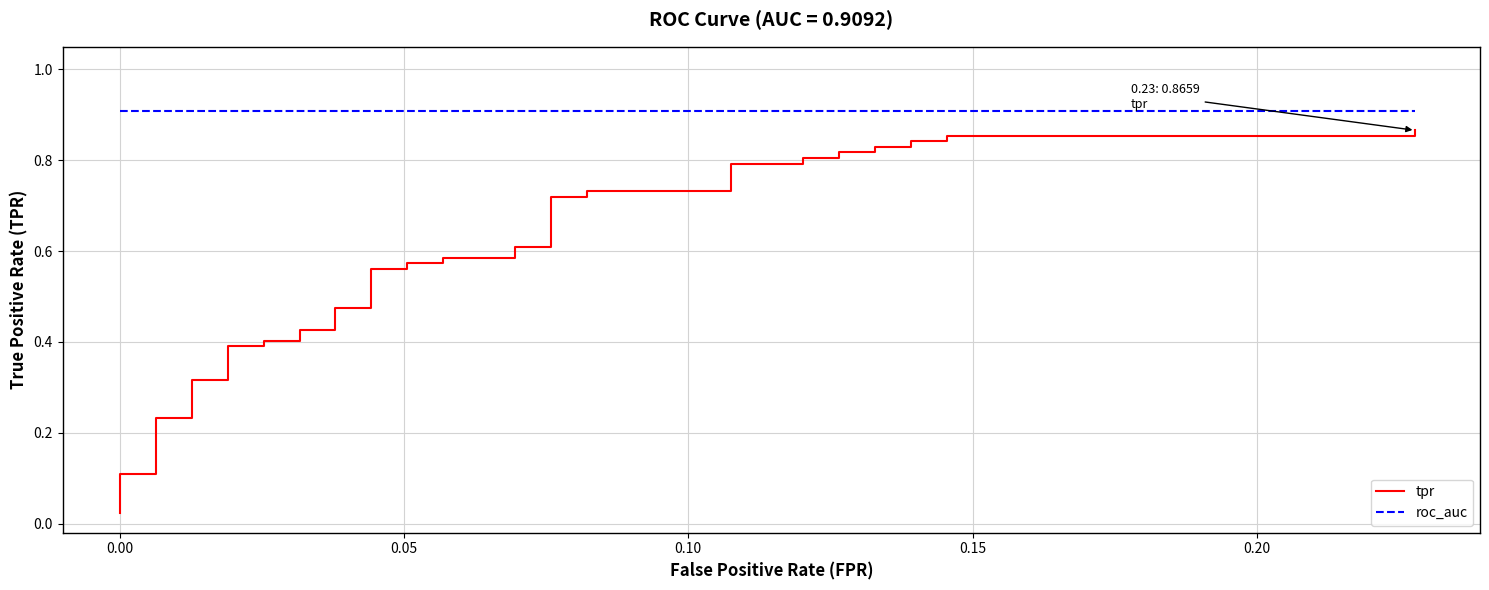

True or false: tpr and roc_auc intersect in this chart.

False